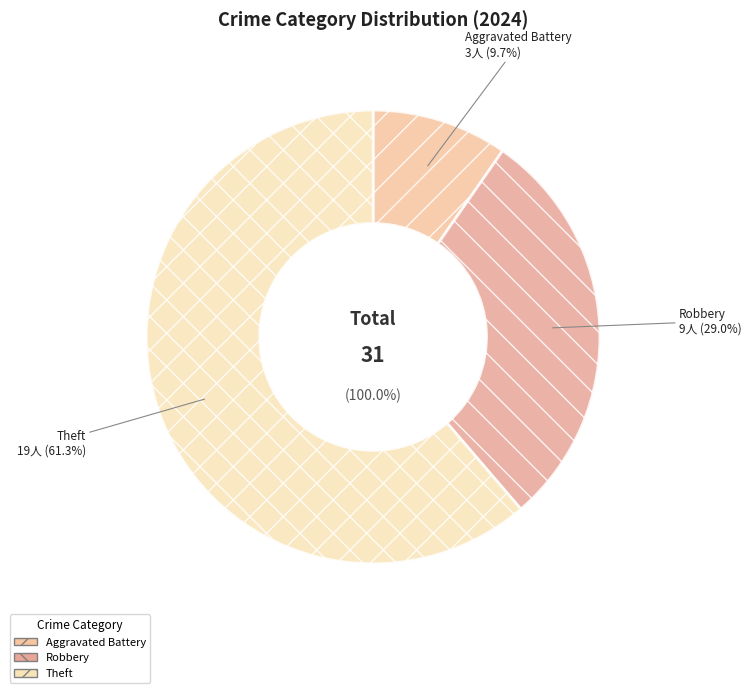

Which has a higher value, Aggravated Battery or Robbery?

Robbery